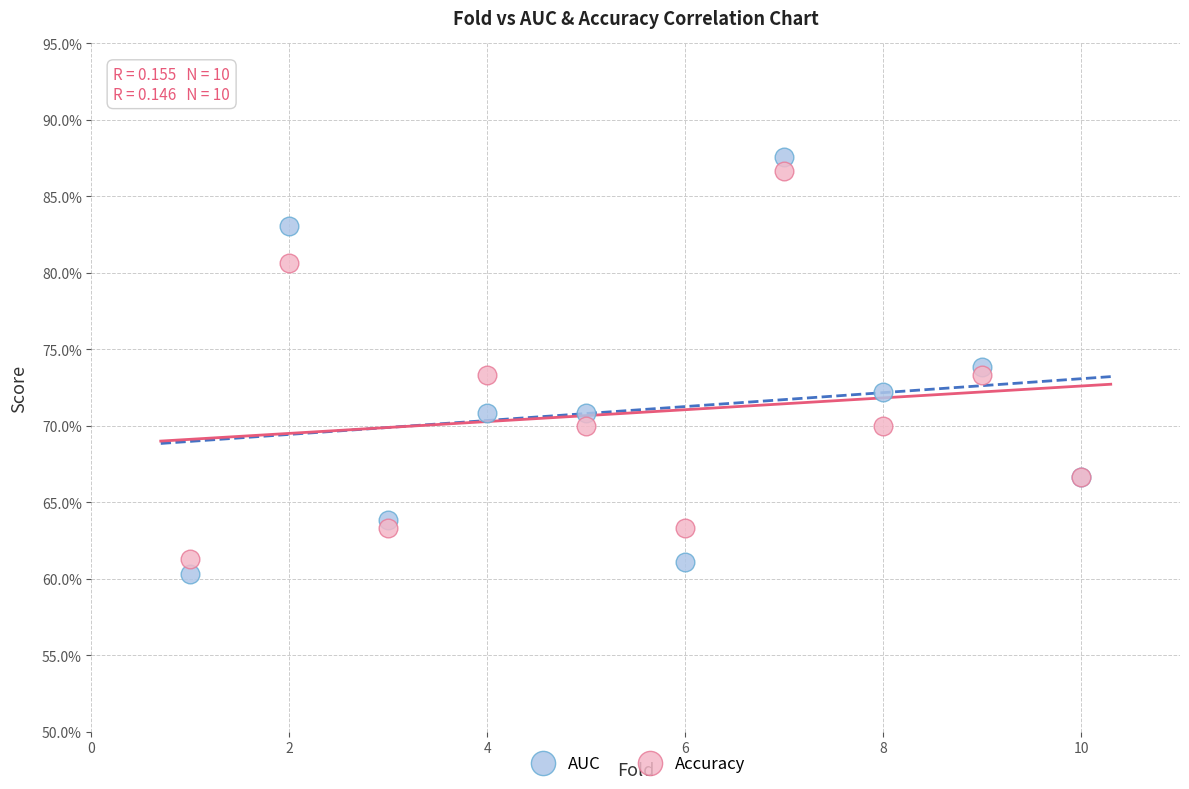

Which series has the widest spread of Y values?

AUC